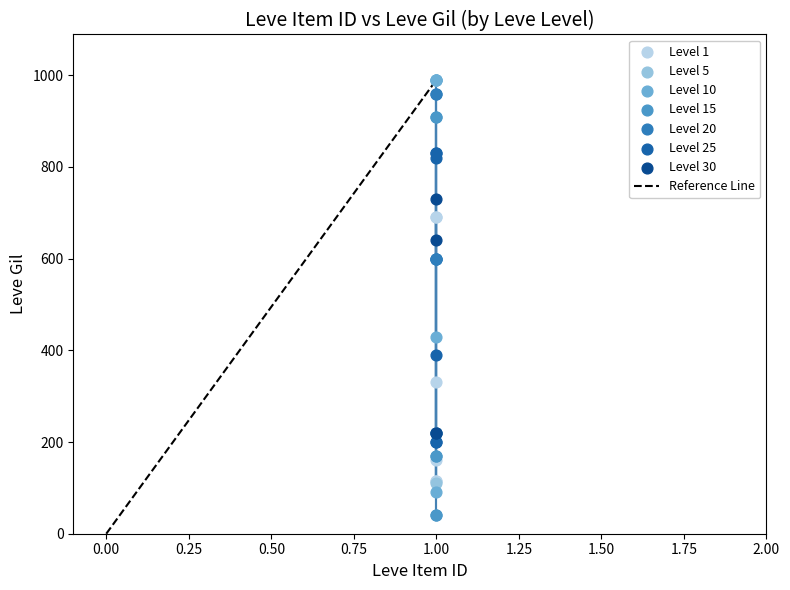

Which series reaches the minimum Y coordinate?

Level 15